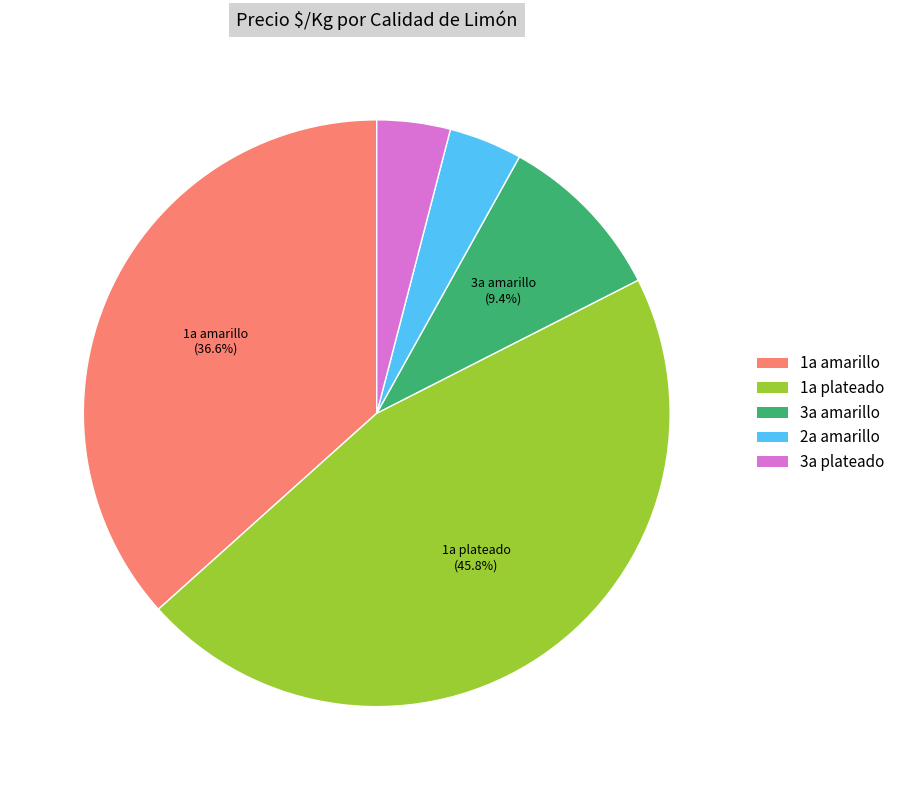

To the nearest percent, what is the average slice percentage?

20%